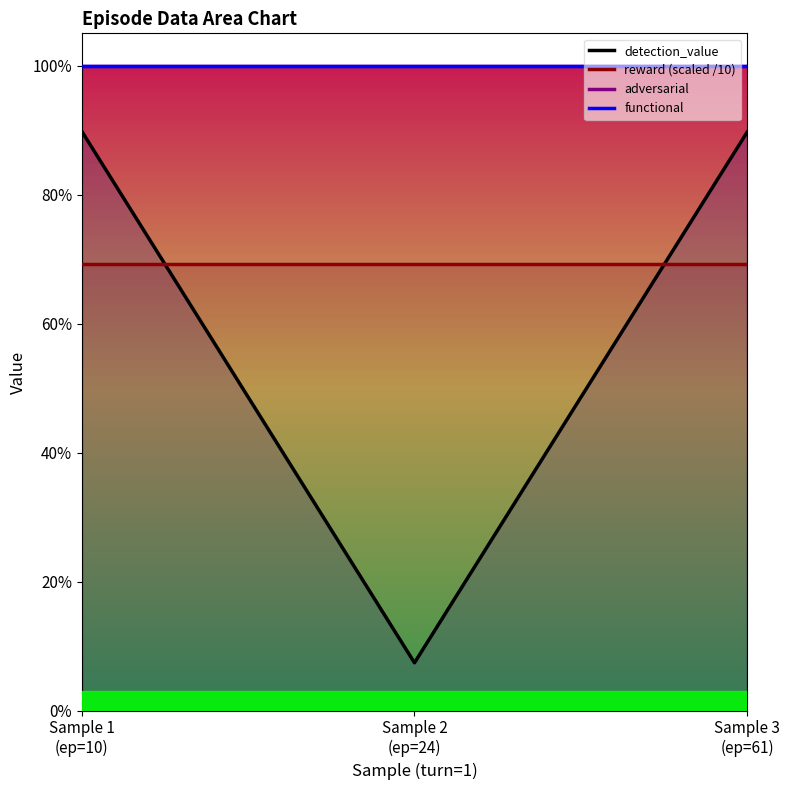

Rank the series at Sample 1
(ep=10) from lowest to highest value.

reward (scaled /10), detection_value, adversarial, functional